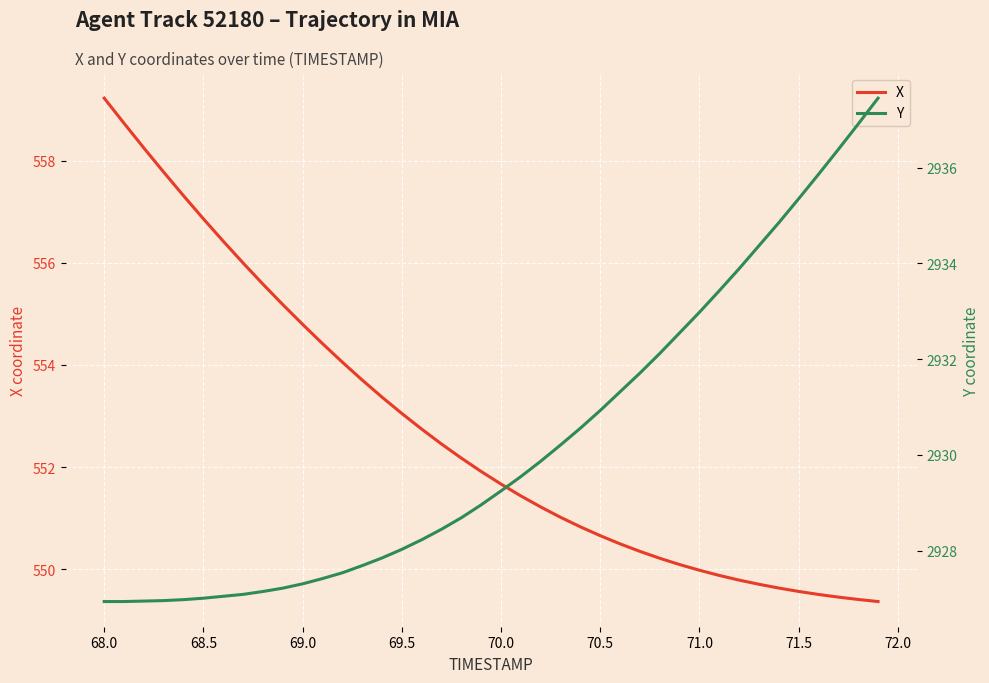

Rank the series by their average value, from highest to lowest.

Y, X